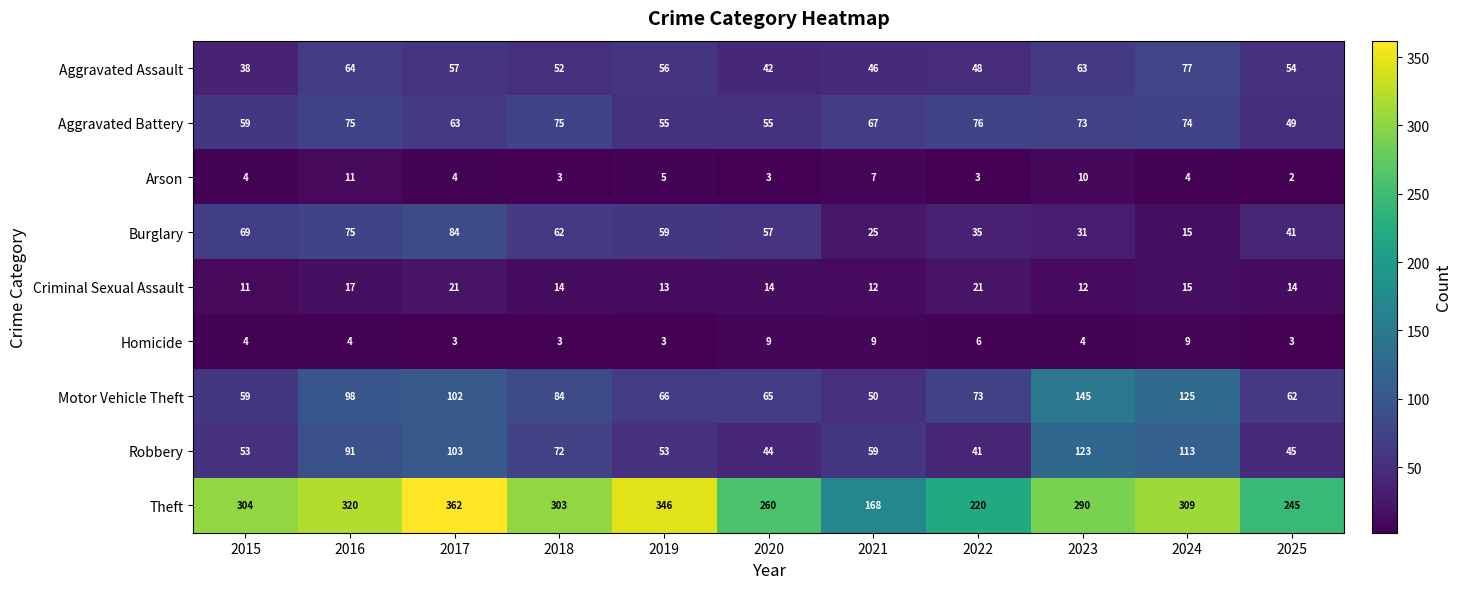

What is the difference between the highest and lowest values at 2018?

300